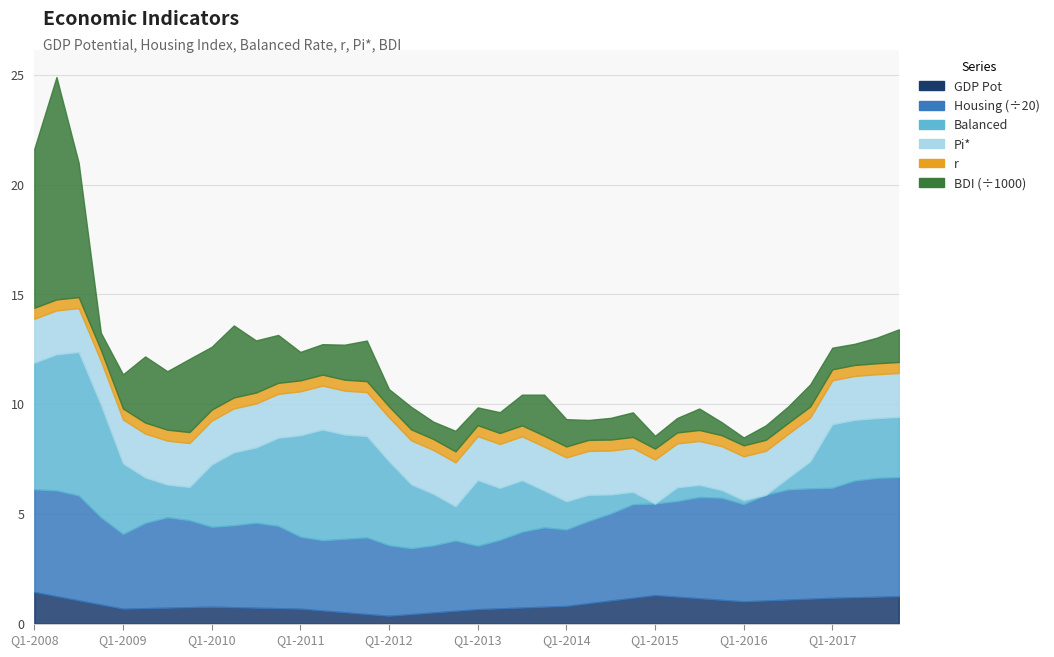

What is the sum of all BDI values?

74681.7